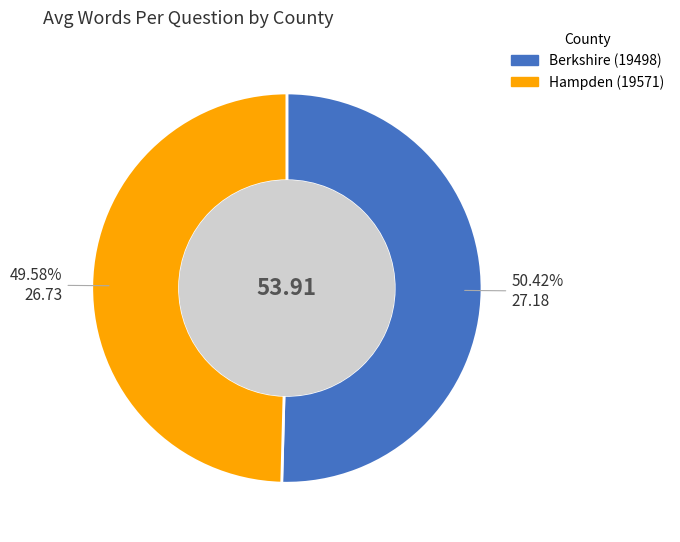

To the nearest percent, what portion does Berkshire (19498) represent?

50%